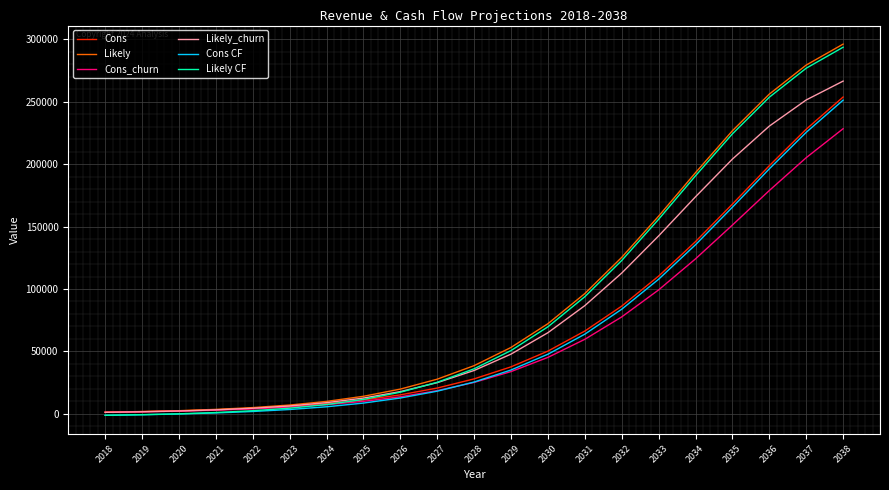

What is the difference between the highest and lowest values at 2038?

67800.0